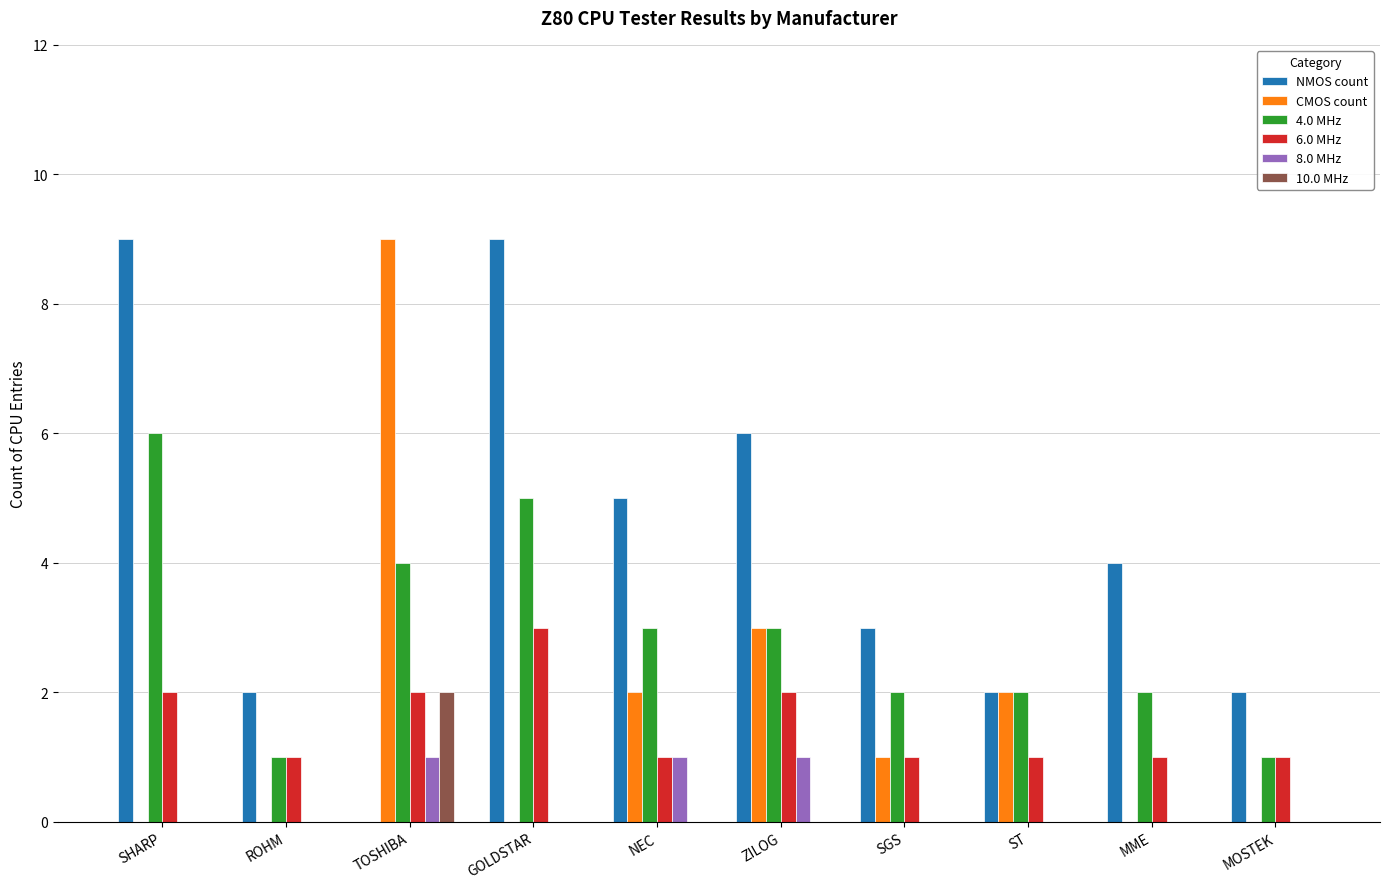

Is it true that 8.0 MHz equals 0 at SGS?

True